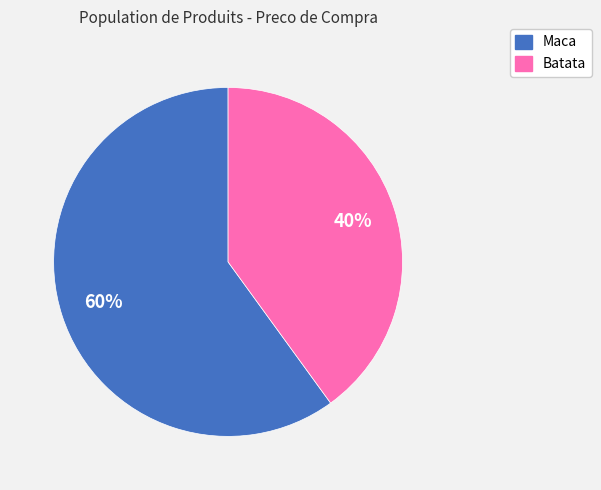

To the nearest percent, what percentage of the pie is Maca?

60%